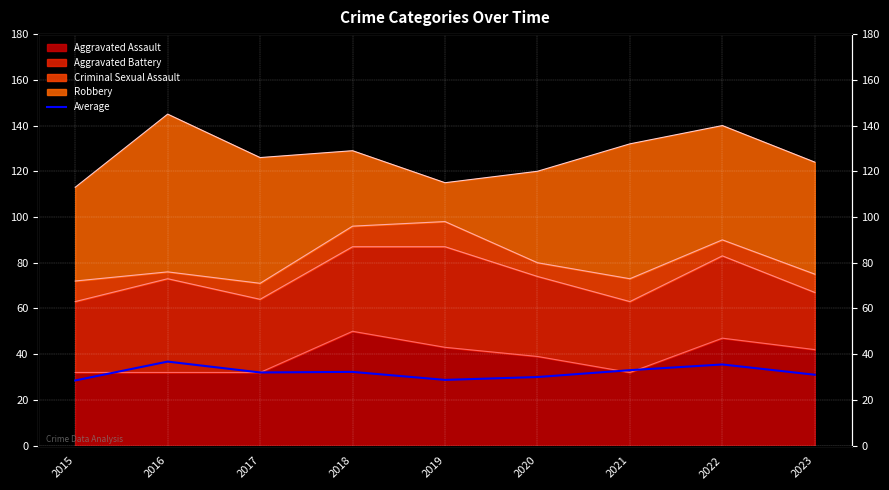

How many values are below 32?

4